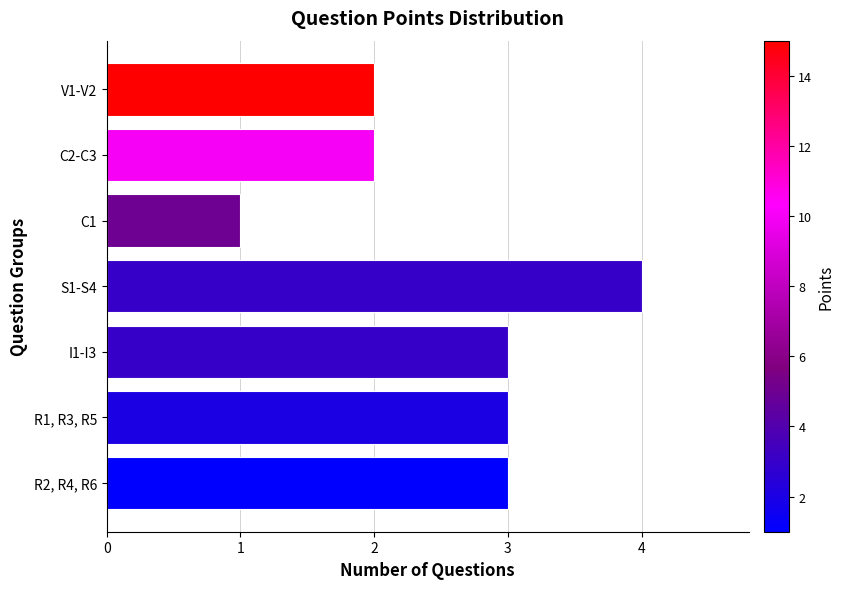

Which label corresponds to the smallest value in the chart?

C1